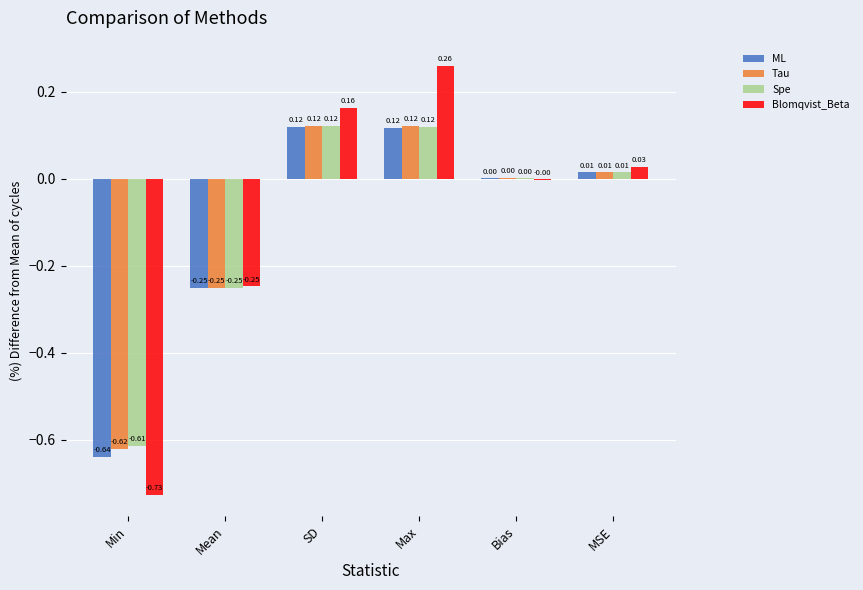

Which series has the largest total across all categories?

Blomqvist_Beta